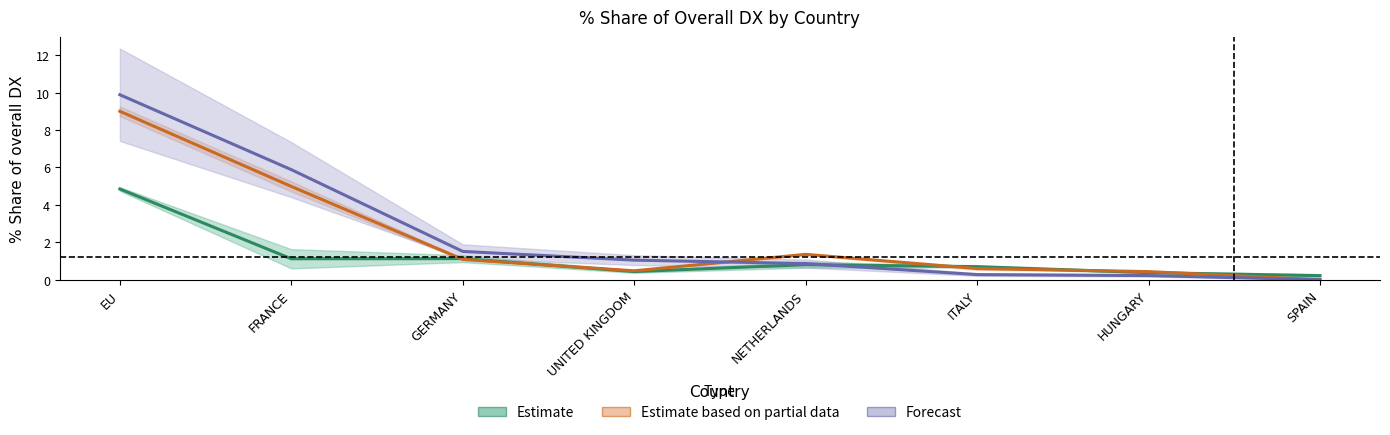

What is the average value of the Estimate series?

1.2